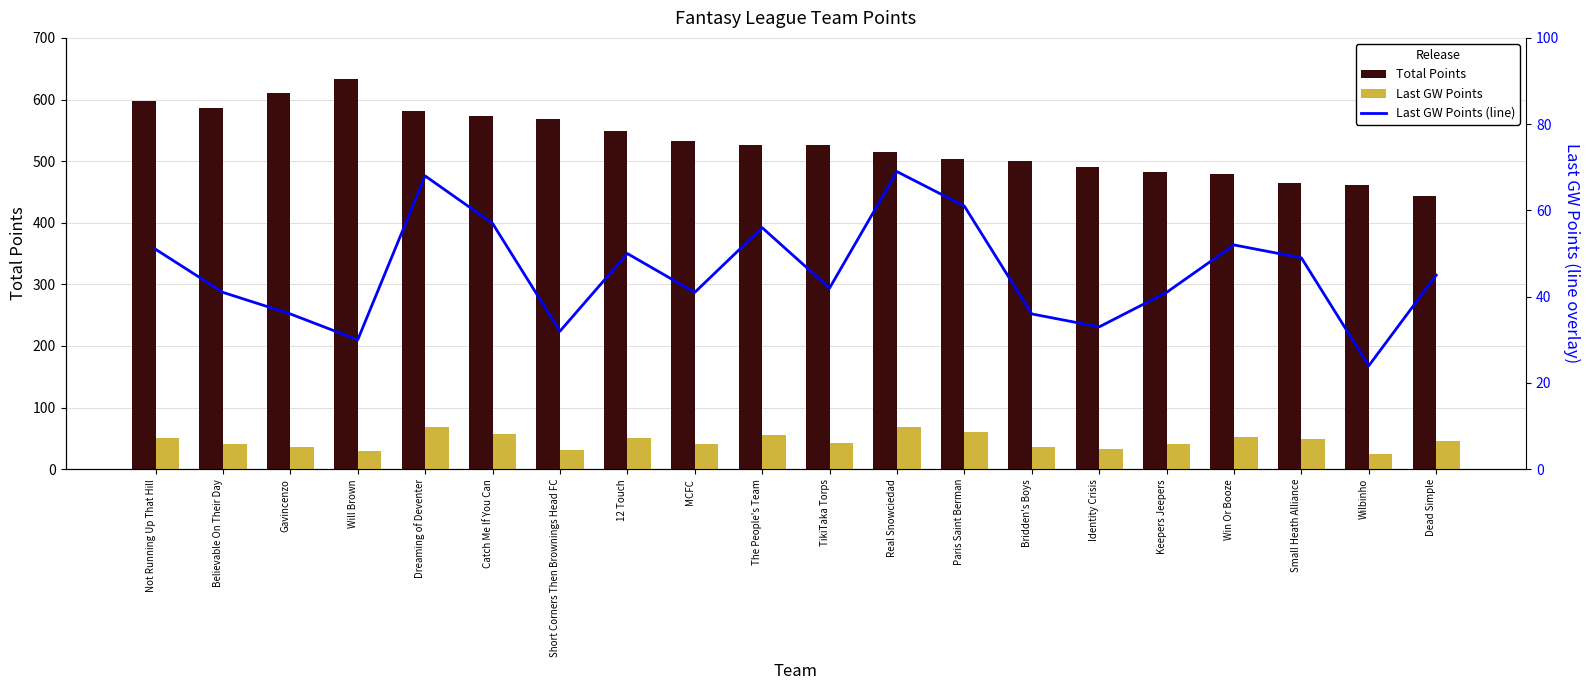

At which category is the sum across all series the highest?

Dreaming of Deventer